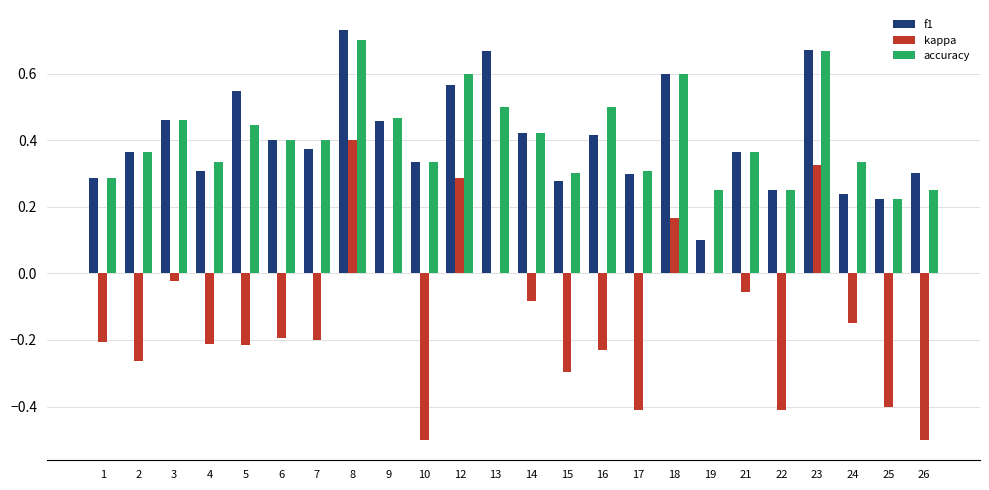

Is it true that accuracy equals 0.4 at 21?

True